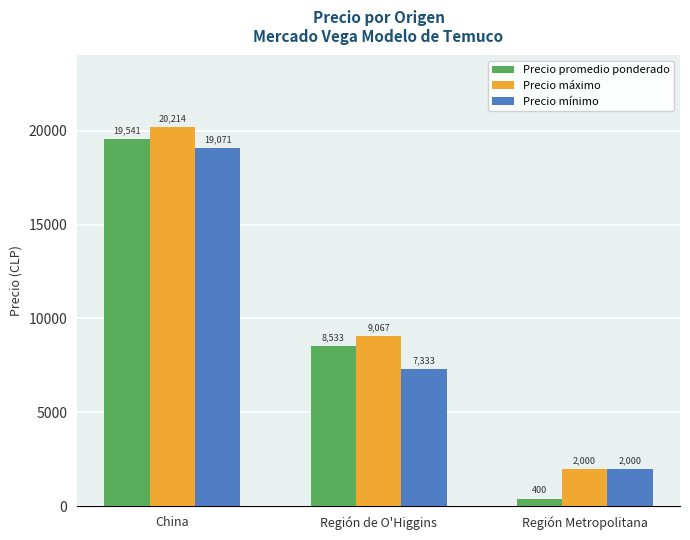

Which category has the lowest value in the Precio promedio ponderado series?

Región Metropolitana